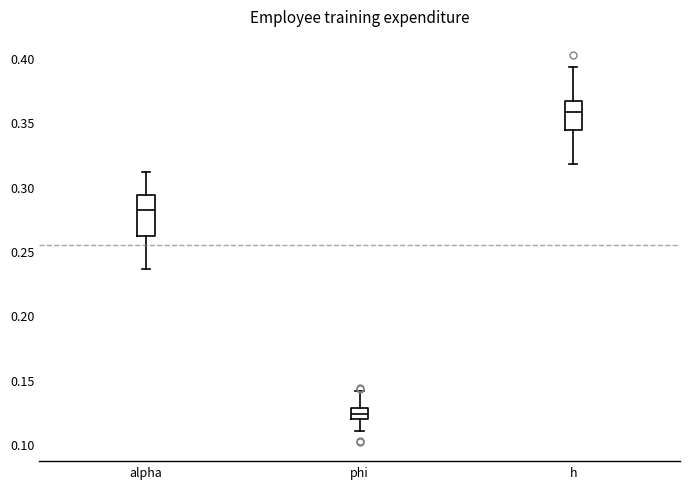

Reading left to right, read every box against the y-axis: the position of its median line, the range the box covers, and the ends of its whiskers. The values are not printed on the chart, so give them approximately, as read against the axis.

alpha: median 0.280, box 0.260 to 0.295, whiskers 0.235 to 0.310
phi: median 0.125, box 0.120 to 0.130, whiskers 0.110 to 0.140
h: median 0.360, box 0.345 to 0.365, whiskers 0.320 to 0.395